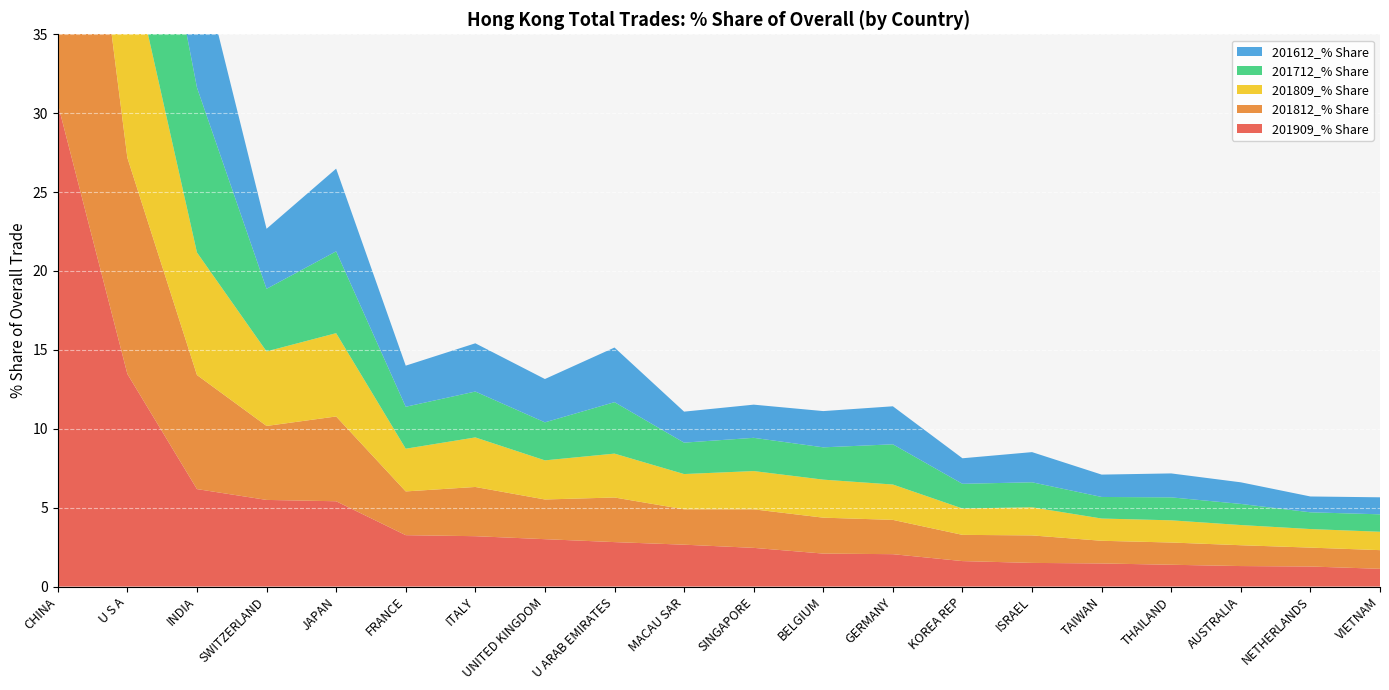

Reading left to right, what are all the values shown in this chart?

201909_% Share: CHINA=30.6	U S A=13.5	INDIA=6.2	SWITZERLAND=5.5	JAPAN=5.4	FRANCE=3.3	ITALY=3.2	UNITED KINGDOM=3.0	U ARAB EMIRATES=2.8	MACAU SAR=2.7	SINGAPORE=2.5	BELGIUM=2.1	GERMANY=2.1	KOREA REP=1.6	ISRAEL=1.5	TAIWAN=1.5	THAILAND=1.4	AUSTRALIA=1.3	NETHERLANDS=1.3	VIETNAM=1.1
201812_% Share: CHINA=31.3	U S A=13.7	INDIA=7.2	SWITZERLAND=4.7	JAPAN=5.4	FRANCE=2.8	ITALY=3.1	UNITED KINGDOM=2.5	U ARAB EMIRATES=2.8	MACAU SAR=2.2	SINGAPORE=2.4	BELGIUM=2.3	GERMANY=2.2	KOREA REP=1.7	ISRAEL=1.7	TAIWAN=1.4	THAILAND=1.4	AUSTRALIA=1.3	NETHERLANDS=1.2	VIETNAM=1.2
201809_% Share: CHINA=30.9	U S A=13.7	INDIA=7.8	SWITZERLAND=4.7	JAPAN=5.3	FRANCE=2.7	ITALY=3.1	UNITED KINGDOM=2.5	U ARAB EMIRATES=2.8	MACAU SAR=2.2	SINGAPORE=2.4	BELGIUM=2.4	GERMANY=2.2	KOREA REP=1.7	ISRAEL=1.8	TAIWAN=1.4	THAILAND=1.4	AUSTRALIA=1.3	NETHERLANDS=1.2	VIETNAM=1.2
201712_% Share: CHINA=30.4	U S A=13.7	INDIA=10.5	SWITZERLAND=4.0	JAPAN=5.2	FRANCE=2.7	ITALY=2.9	UNITED KINGDOM=2.4	U ARAB EMIRATES=3.3	MACAU SAR=2.0	SINGAPORE=2.1	BELGIUM=2.0	GERMANY=2.5	KOREA REP=1.6	ISRAEL=1.6	TAIWAN=1.4	THAILAND=1.5	AUSTRALIA=1.3	NETHERLANDS=1.1	VIETNAM=1.1
201612_% Share: CHINA=30.5	U S A=14.0	INDIA=8.8	SWITZERLAND=3.8	JAPAN=5.2	FRANCE=2.6	ITALY=3.1	UNITED KINGDOM=2.7	U ARAB EMIRATES=3.5	MACAU SAR=2.0	SINGAPORE=2.1	BELGIUM=2.3	GERMANY=2.4	KOREA REP=1.6	ISRAEL=1.9	TAIWAN=1.4	THAILAND=1.5	AUSTRALIA=1.4	NETHERLANDS=1.0	VIETNAM=1.1